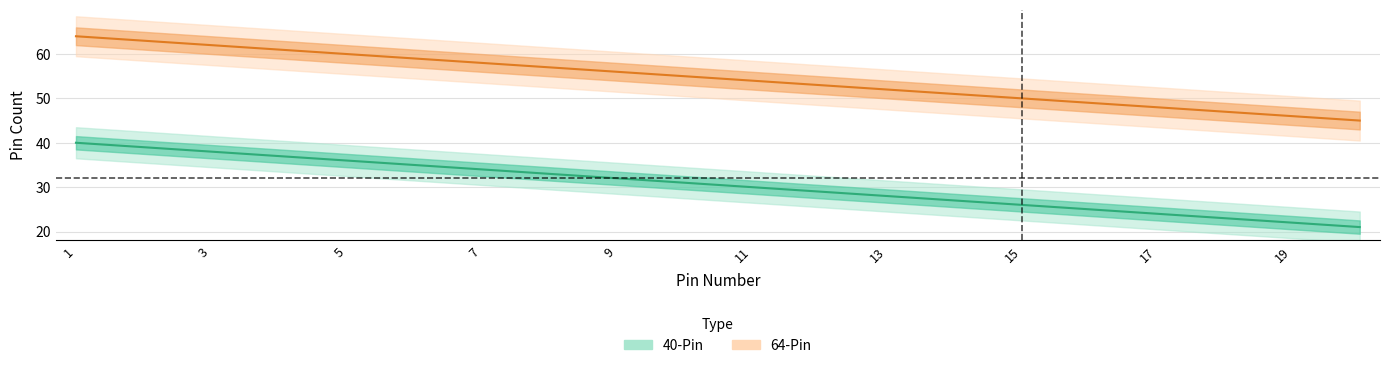

Reading left to right, extract all data points from this chart.

40-Pin: 40	39	38	37	36	35	34	33	32	31	30	29	28	27	26	25	24	23	22	21
64-Pin: 64	63	62	61	60	59	58	57	56	55	54	53	52	51	50	49	48	47	46	45